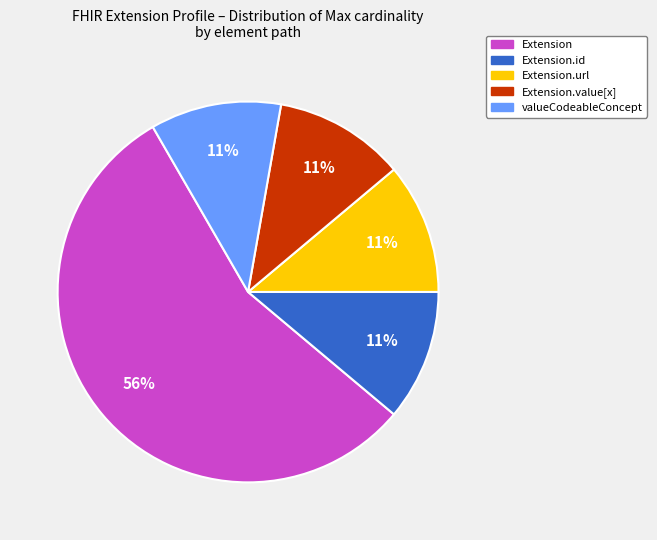

To the nearest percent, what is the combined percentage of Extension.url and Extension?

67%